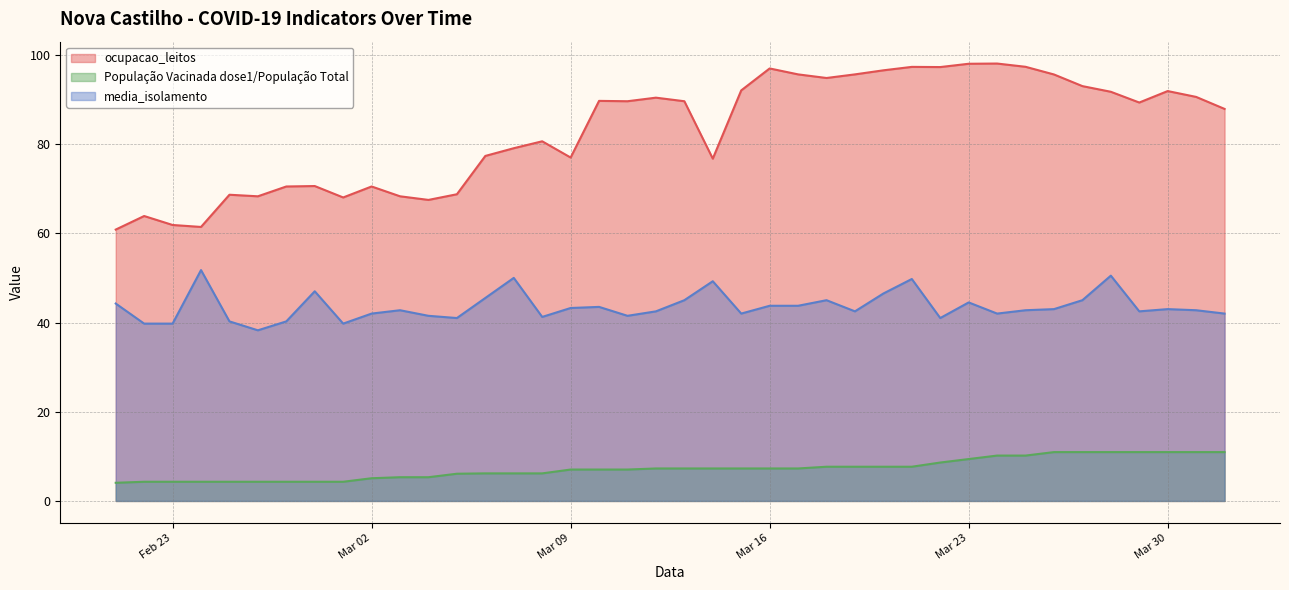

At which category does media_isolamento reach its first local peak?

2021-02-24